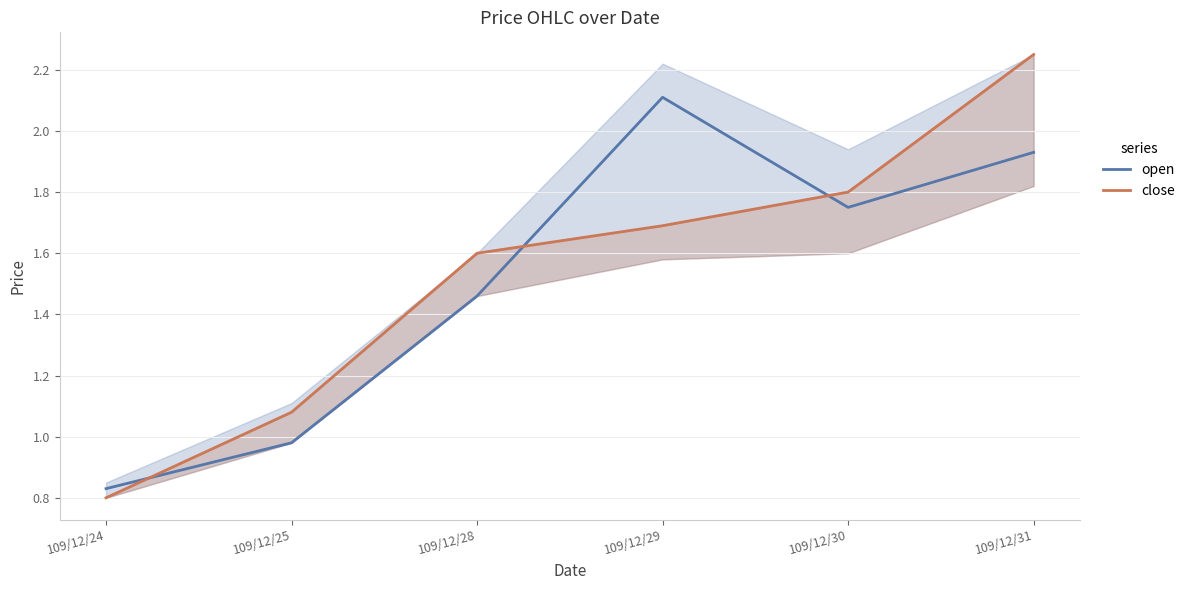

Reading right to left, list all the values displayed in this chart.

open: 1.9	1.8	2.1	1.5	1.0	0.8
close: 2.2	1.8	1.7	1.6	1.1	0.8